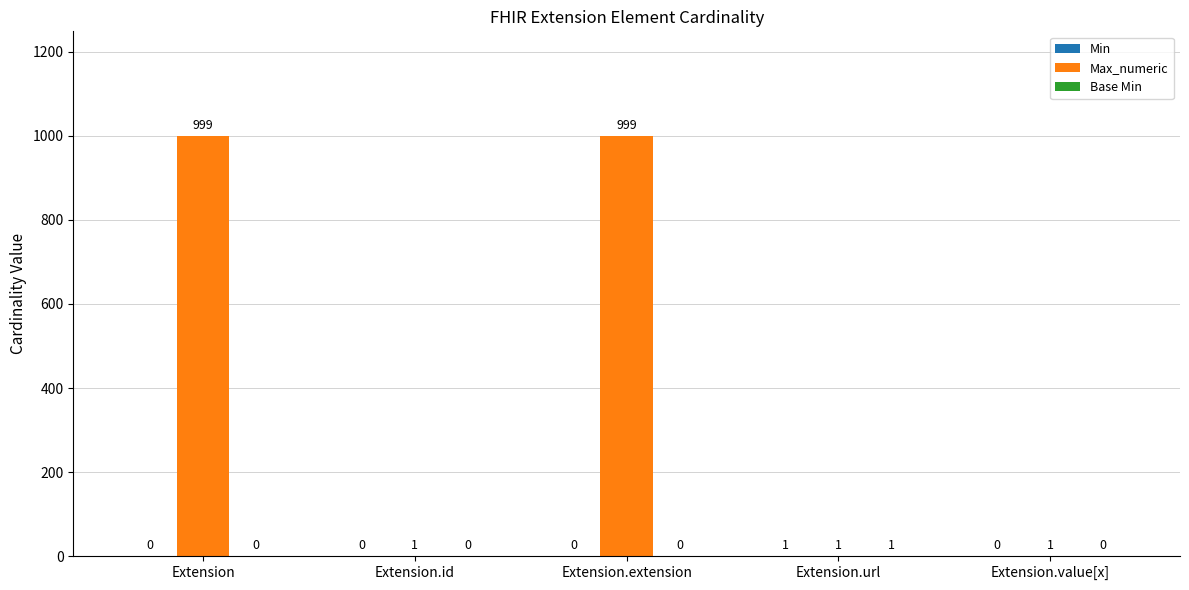

Which series has the widest spread of values?

Max_numeric